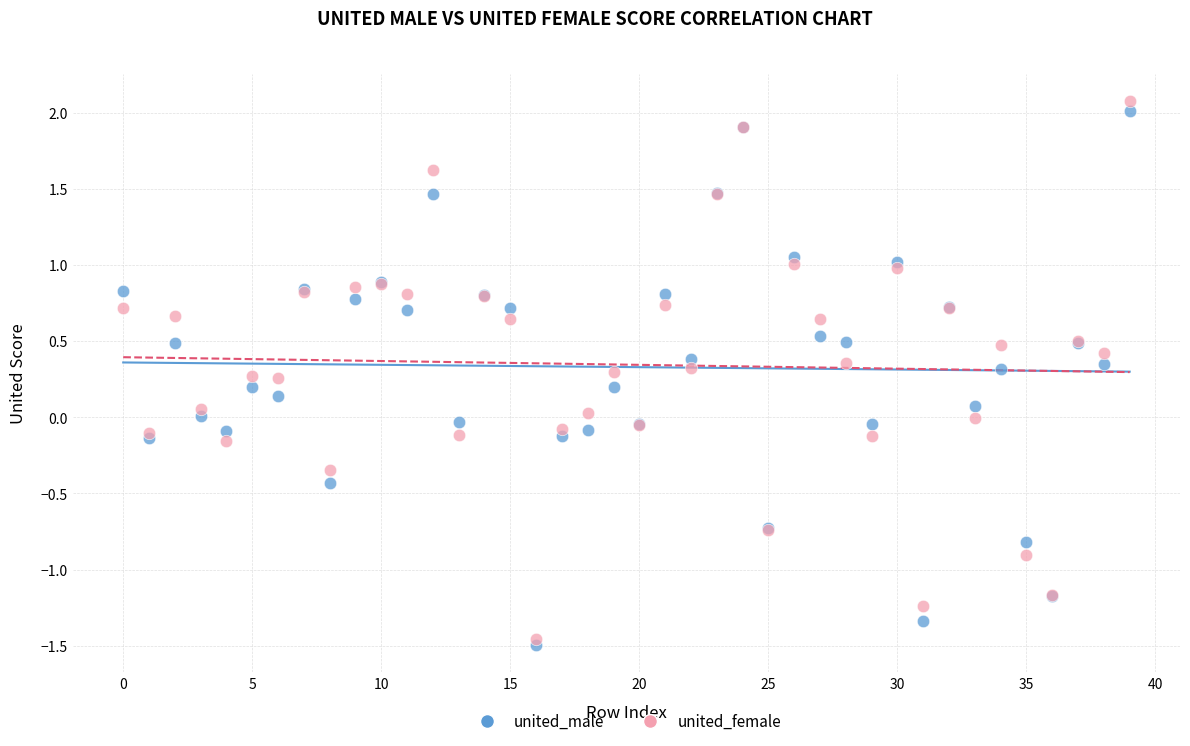

Which series has the widest spread of Y values?

united_female